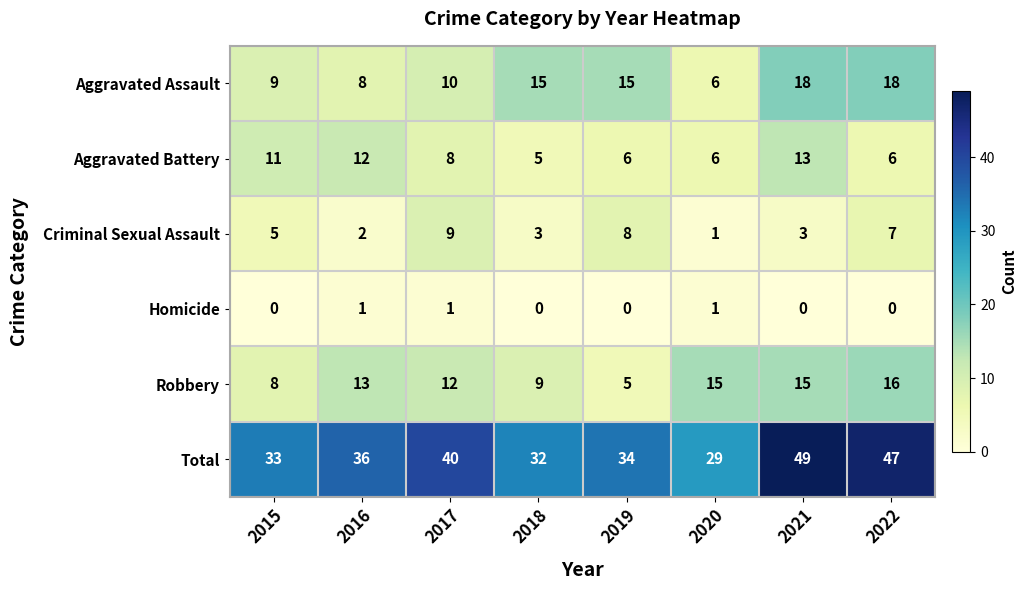

How many distinct data groups are displayed?

6